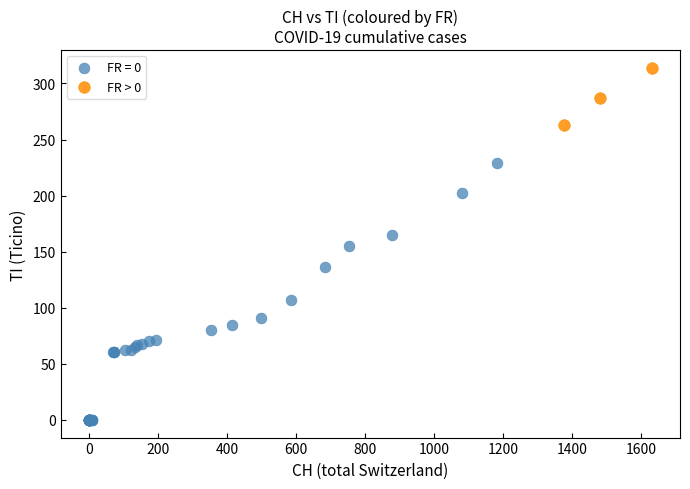

Which series has the widest spread of Y values?

FR = 0